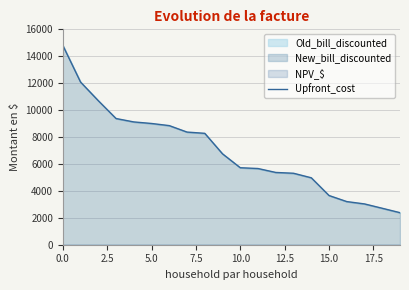

What is the label of the 14th point from the left?

13